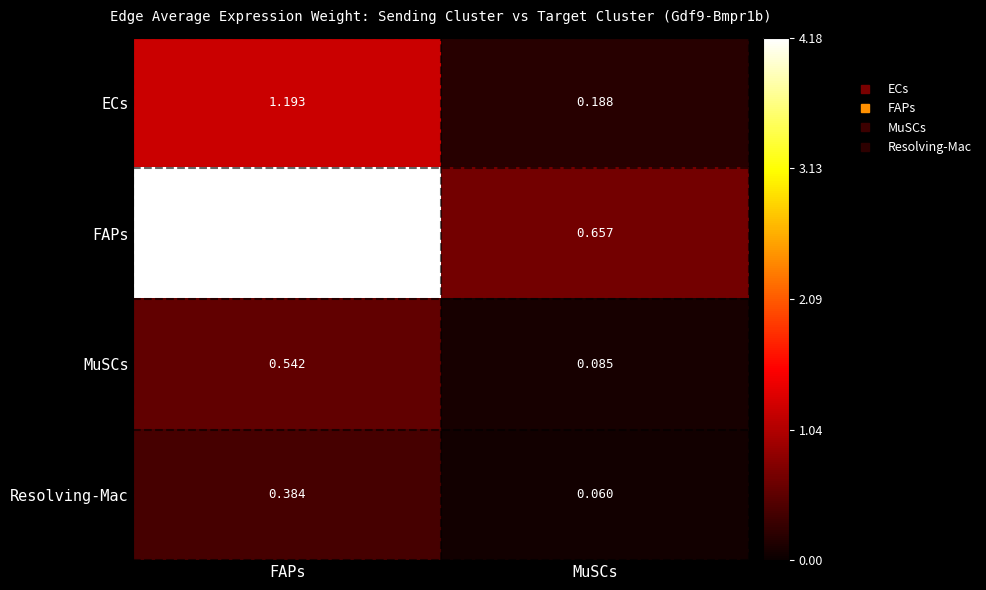

How many distinct data groups are displayed?

4